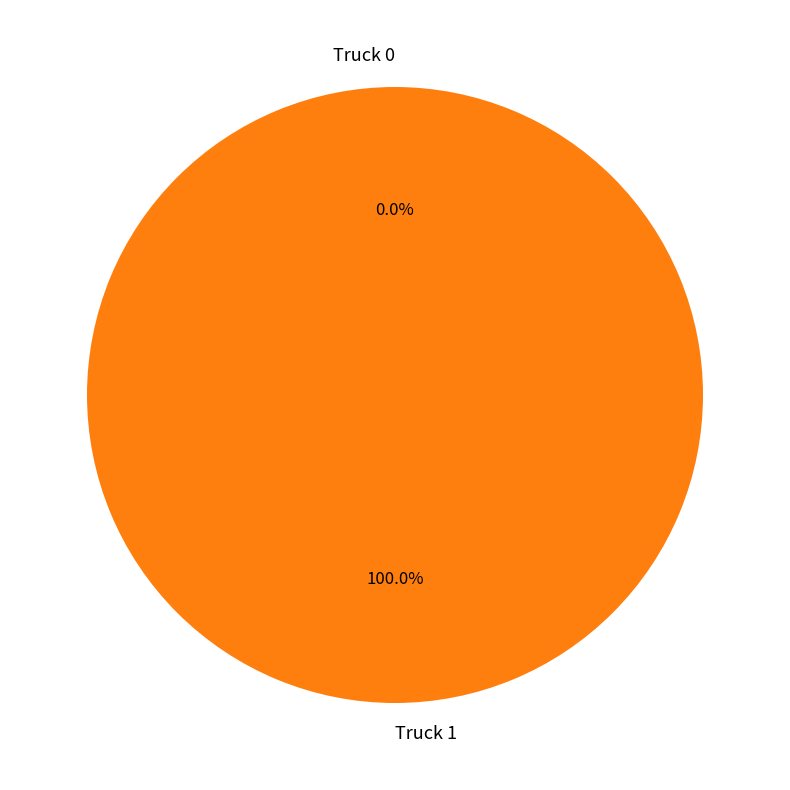

Which category accounts for the majority?

Truck 1